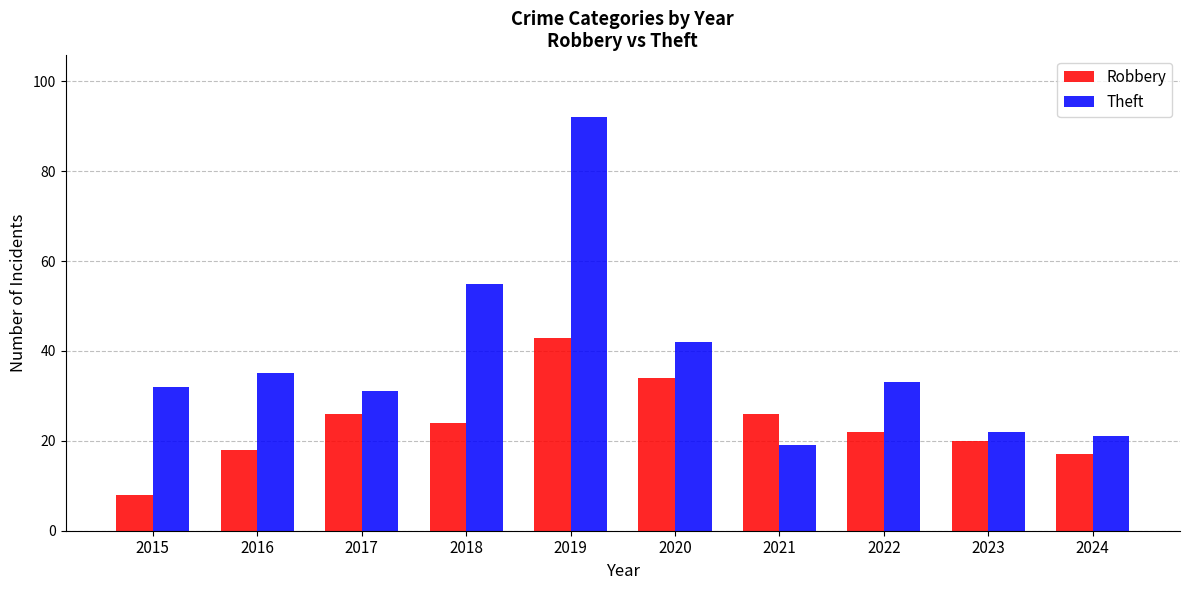

Does the chart contain stacked bars?

No